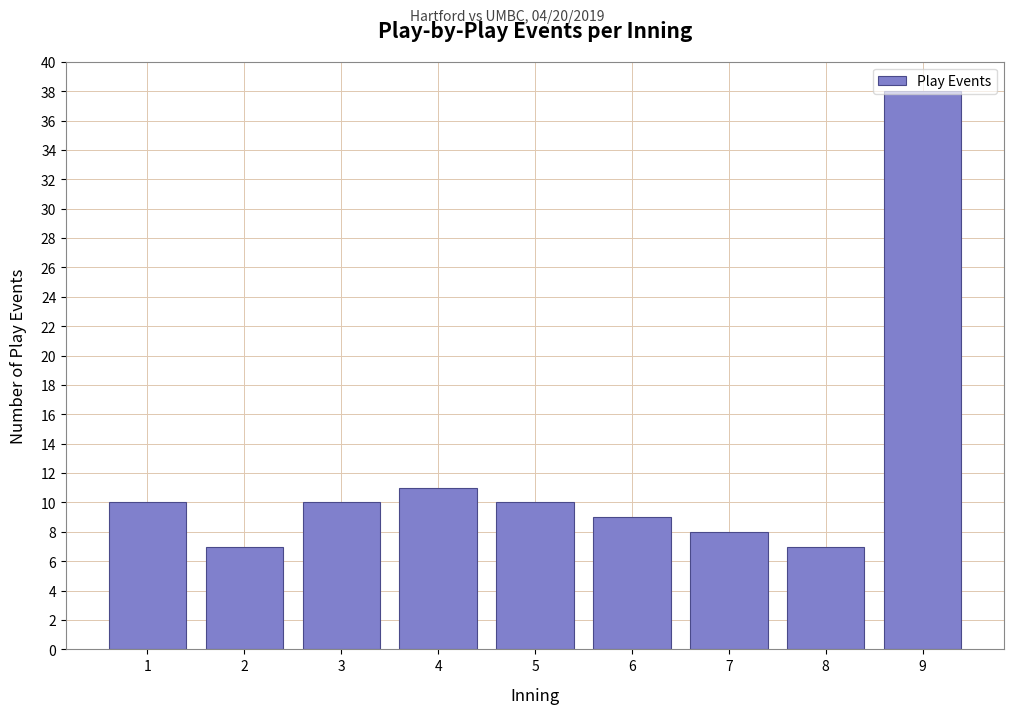

At which label is the value closest to 22?

4